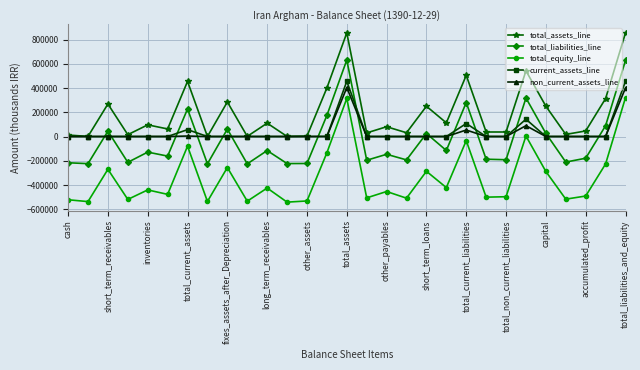

True or false: total_equity_line and total_assets_line cross at least once.

False